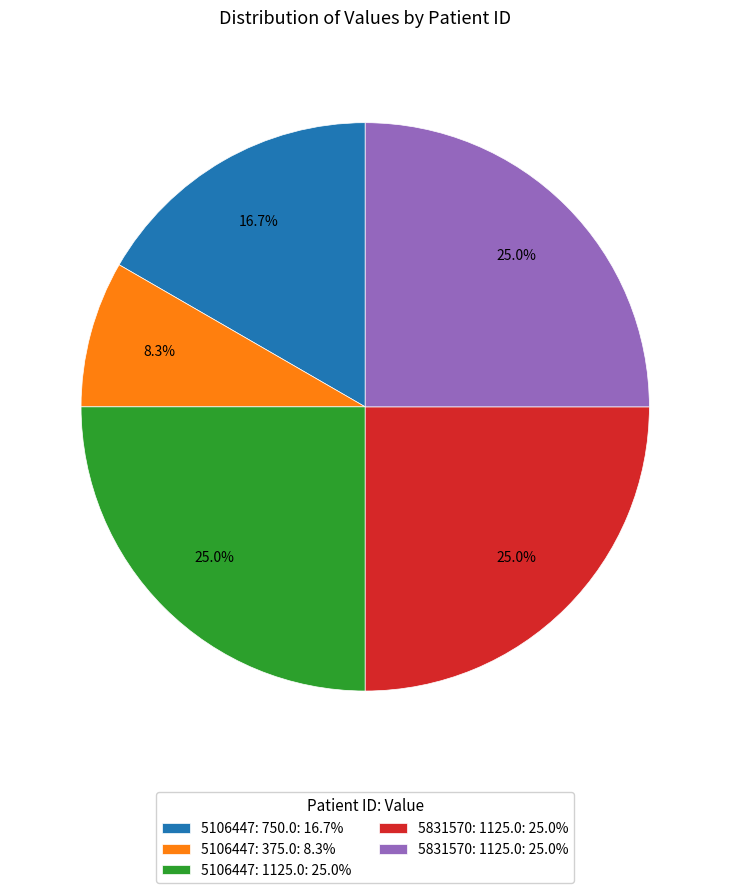

Is there a majority slice in this chart?

No